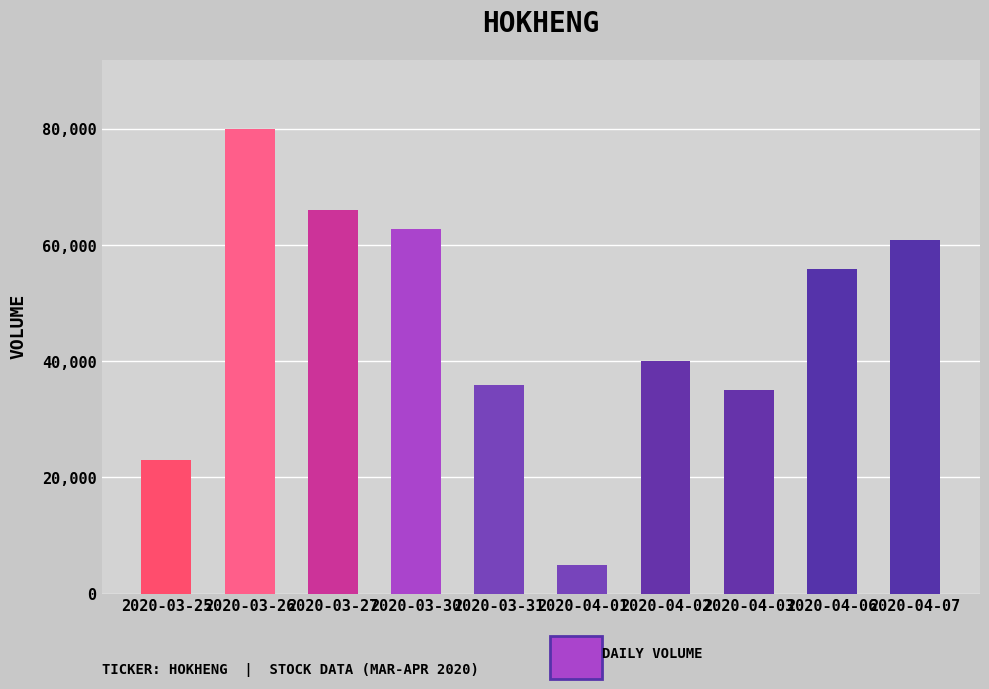

At which label does the data first exceed 56000?

2020-03-26